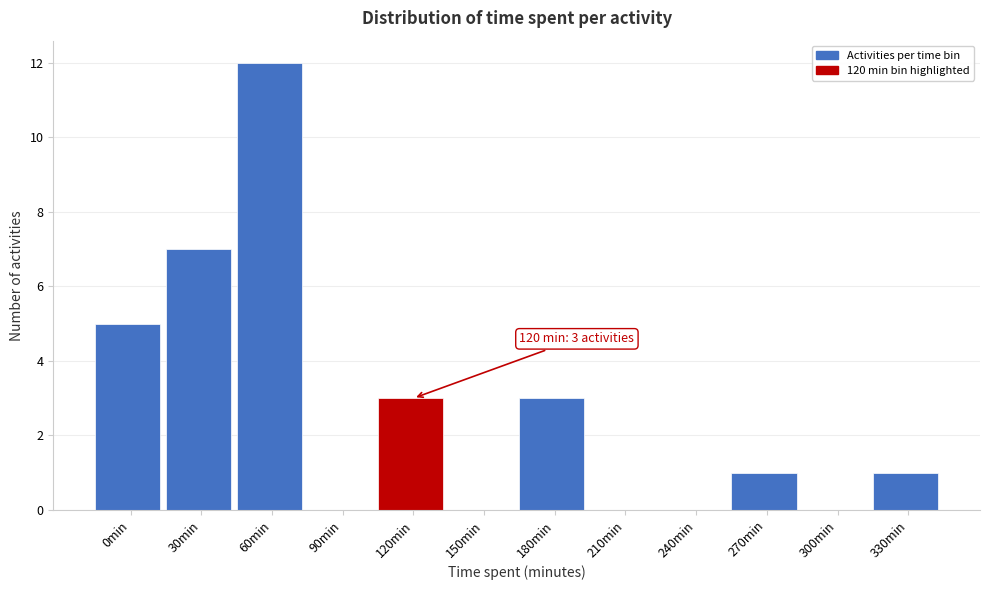

Reading left to right, list all the values displayed in this chart.

0min=5	30min=7	60min=12	90min=0	120min=3	150min=0	180min=3	210min=0	240min=0	270min=1	300min=0	330min=1